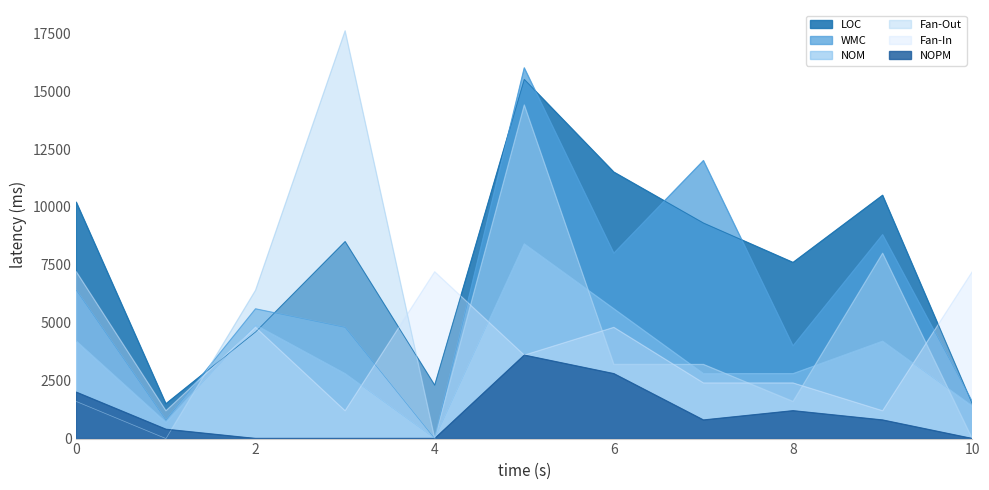

Which series ends up on top after the final intersection of NOM and LOC?

LOC